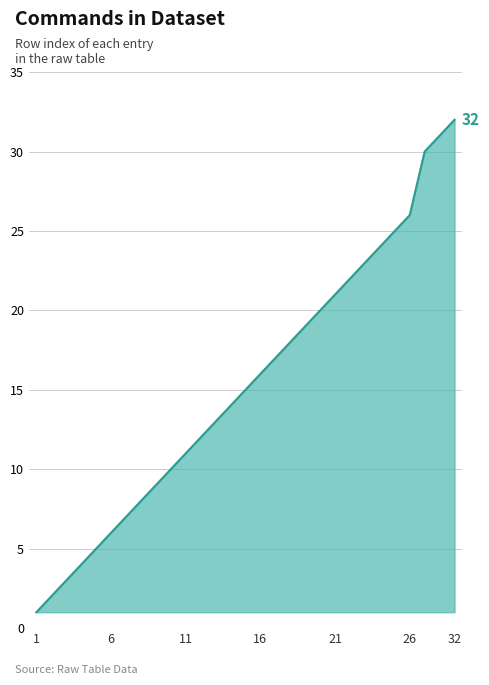

What is the greatest value displayed?

32